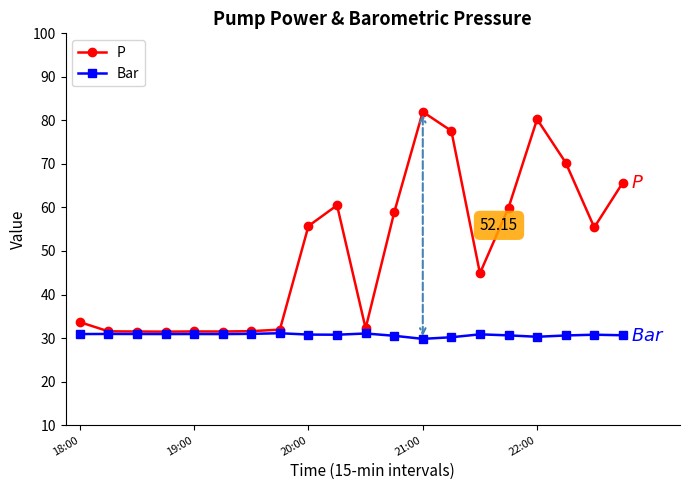

Which series has the largest total across all categories?

P